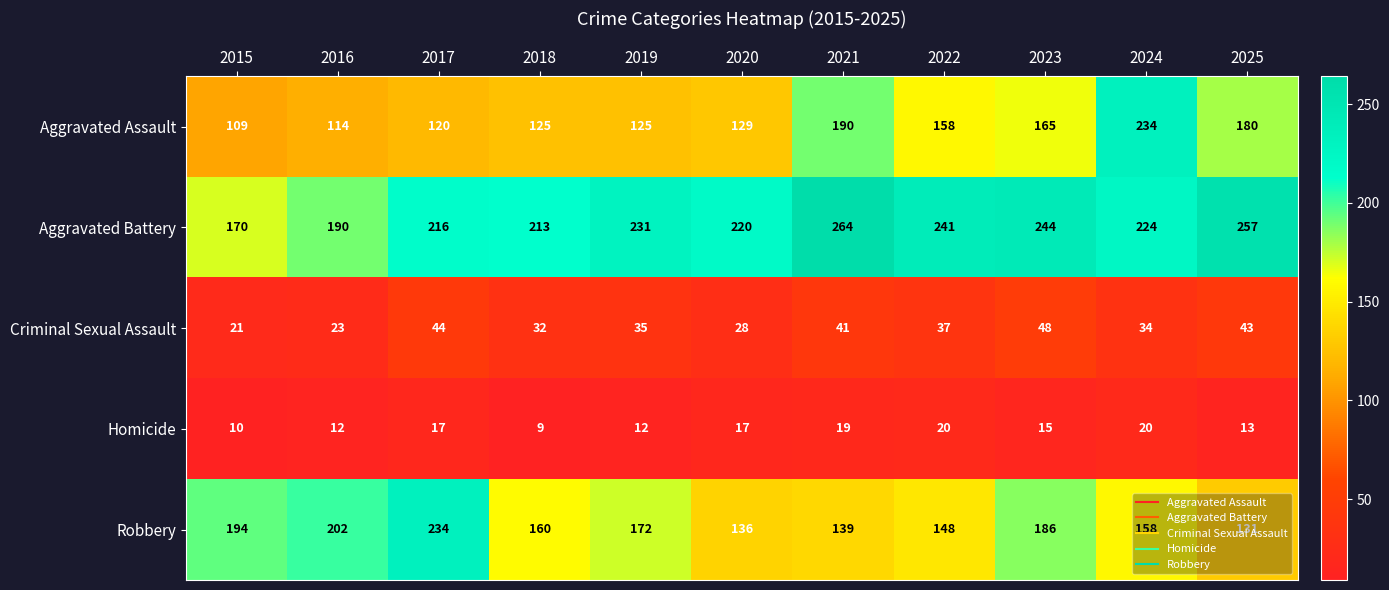

Rank the series at 2023 from highest to lowest value.

Aggravated Battery, Robbery, Aggravated Assault, Criminal Sexual Assault, Homicide